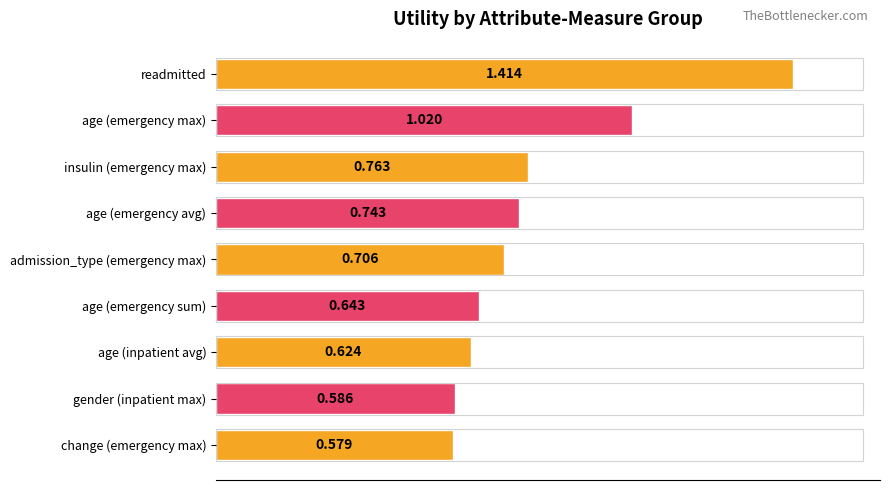

Between change (emergency max) and gender (inpatient max), which is larger?

gender (inpatient max)